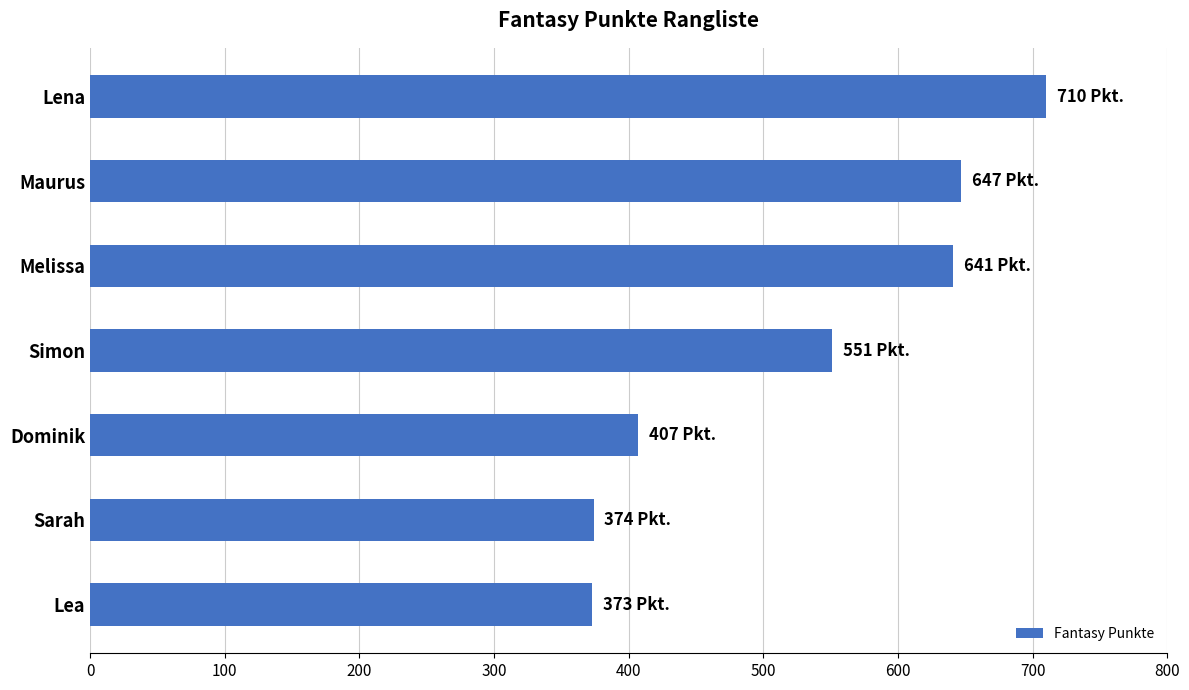

What is the sum of the values at Maurus and Dominik?

1054